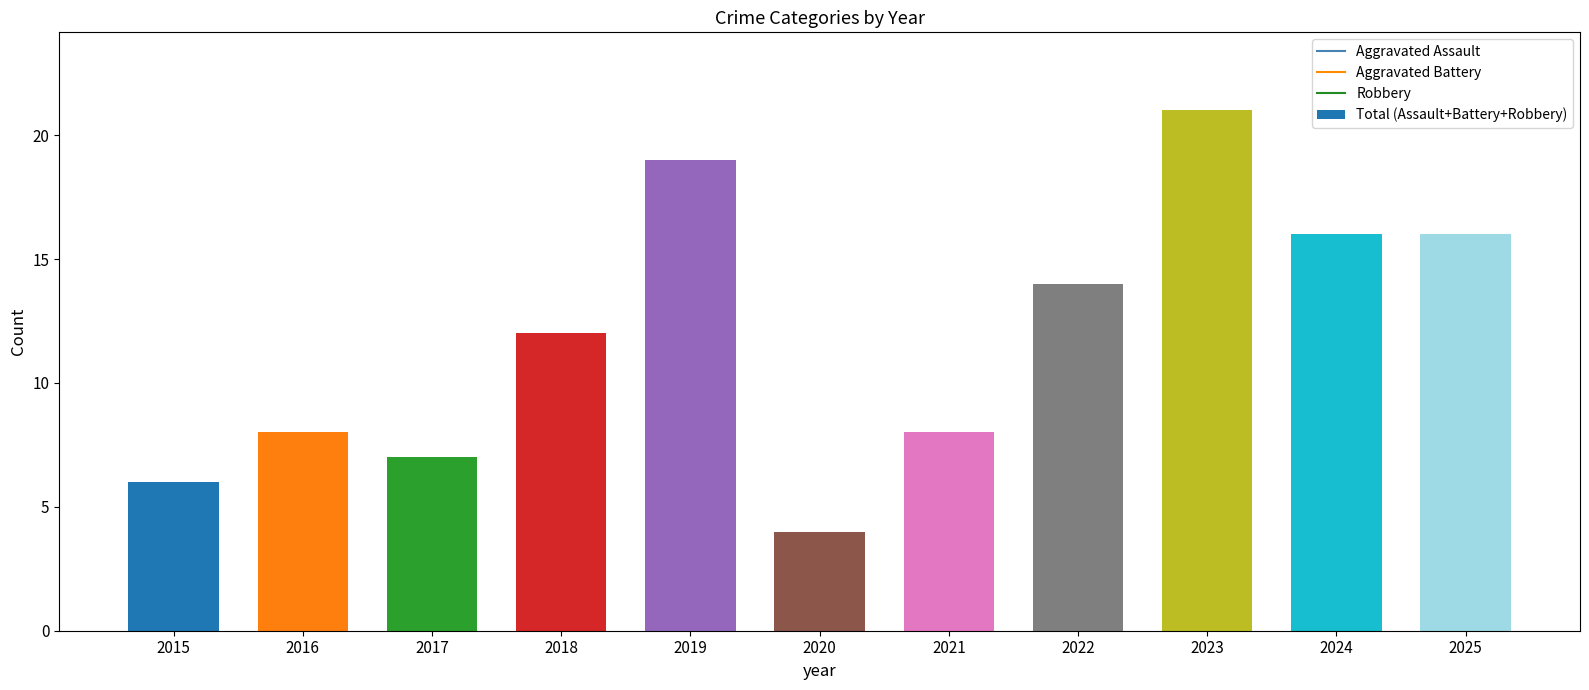

Between 2015 and 2017, which is larger?

2017